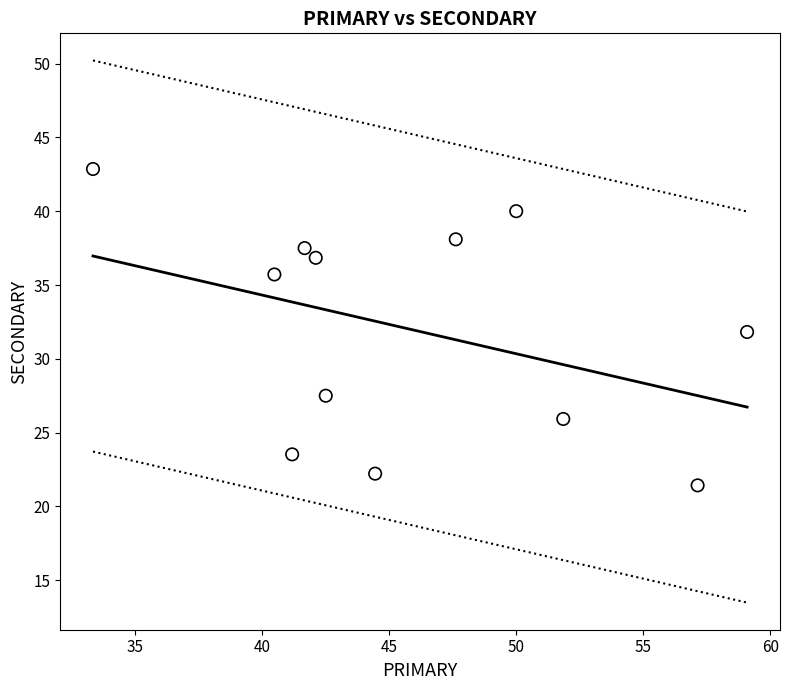

What is the average Y value?

32.0